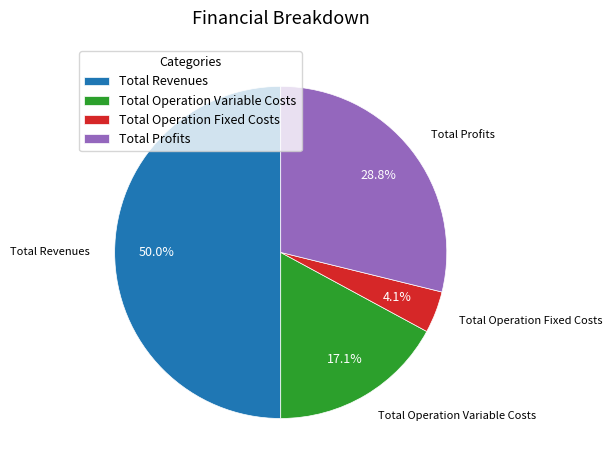

True or false: Total Revenues accounts for 50% of the total.

True